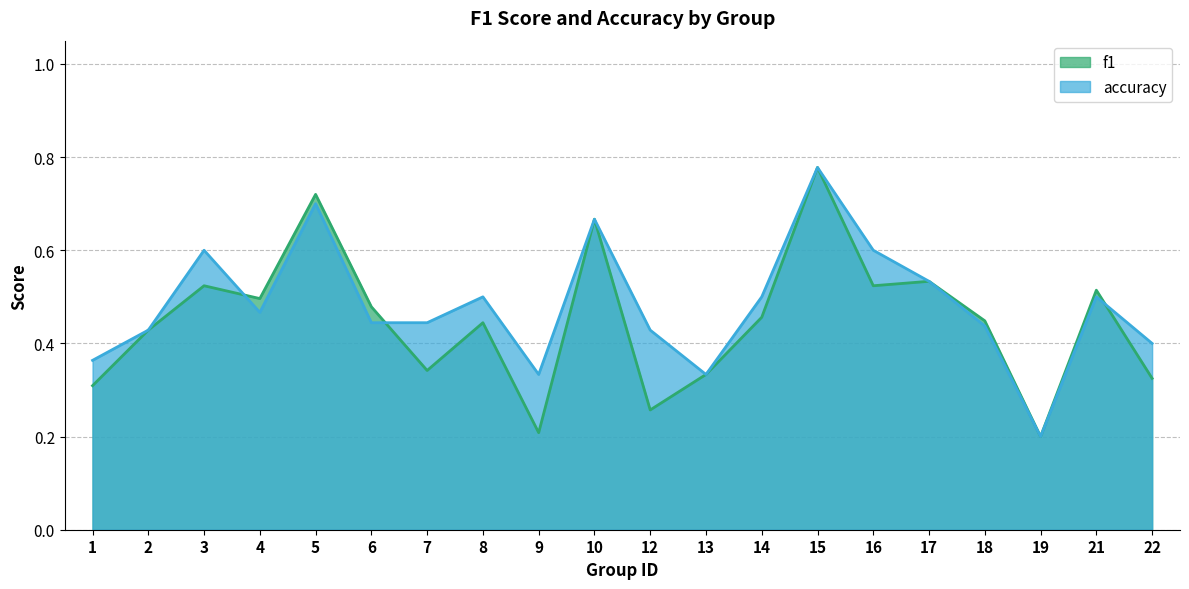

Rank the categories by f1 value from lowest to highest.

19, 9, 12, 1, 22, 13, 7, 2, 8, 18, 14, 6, 4, 21, 3, 16, 17, 10, 5, 15